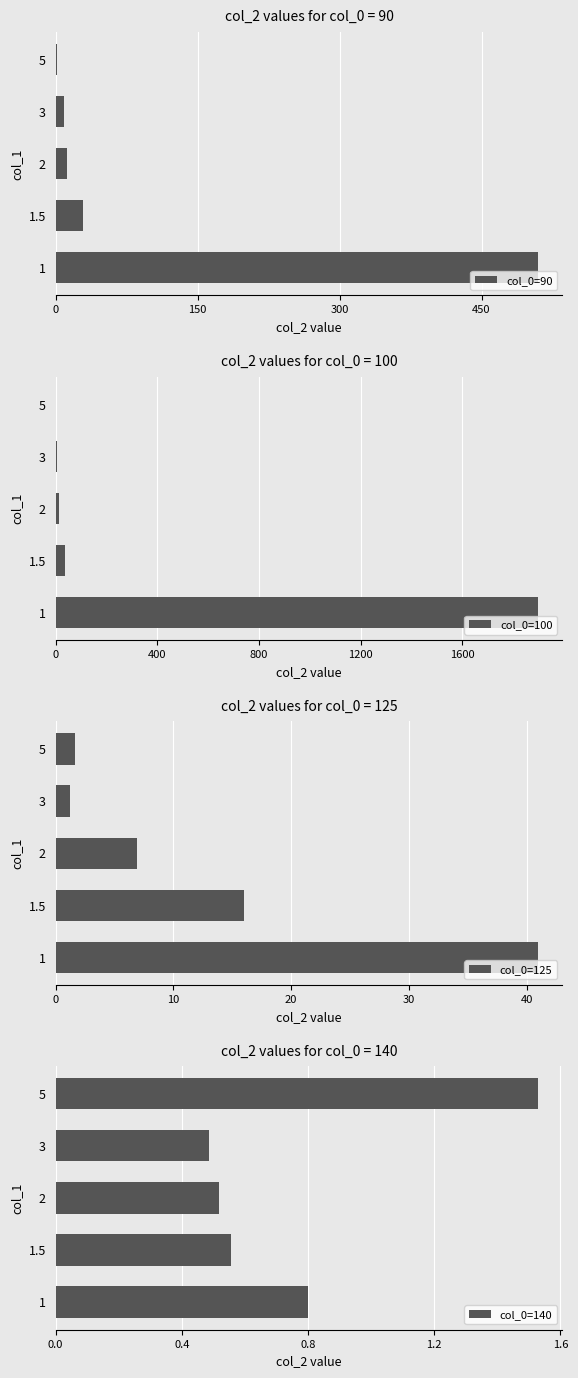

Which category has the lowest value in the col_0=140 series?

3